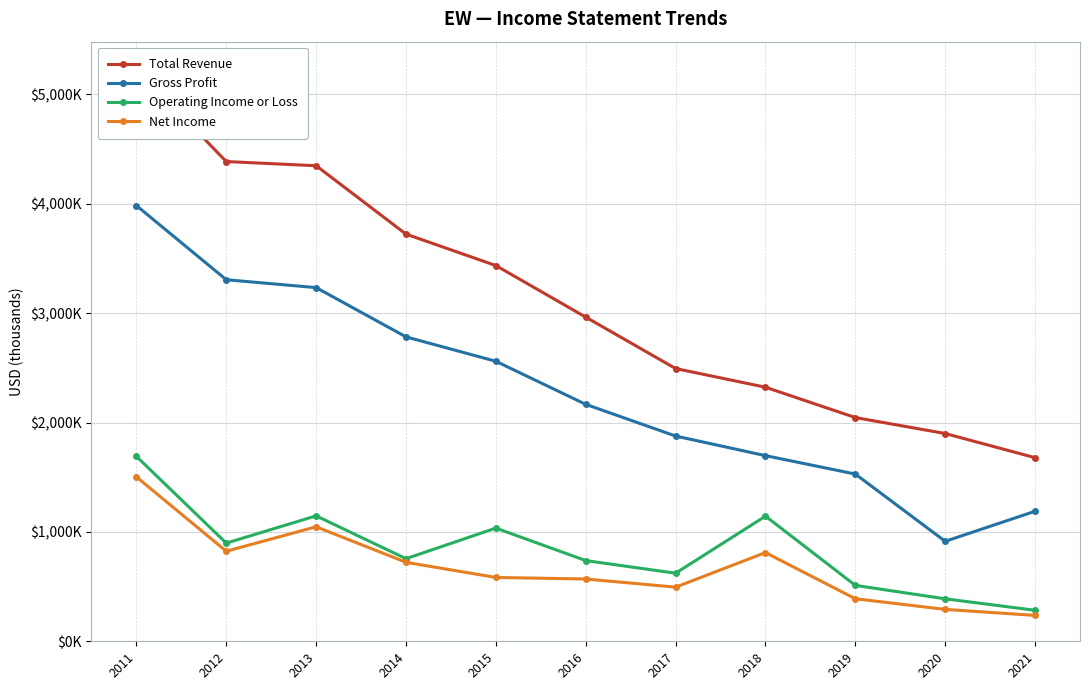

What is the average value of the Operating Income or Loss series?

837.5